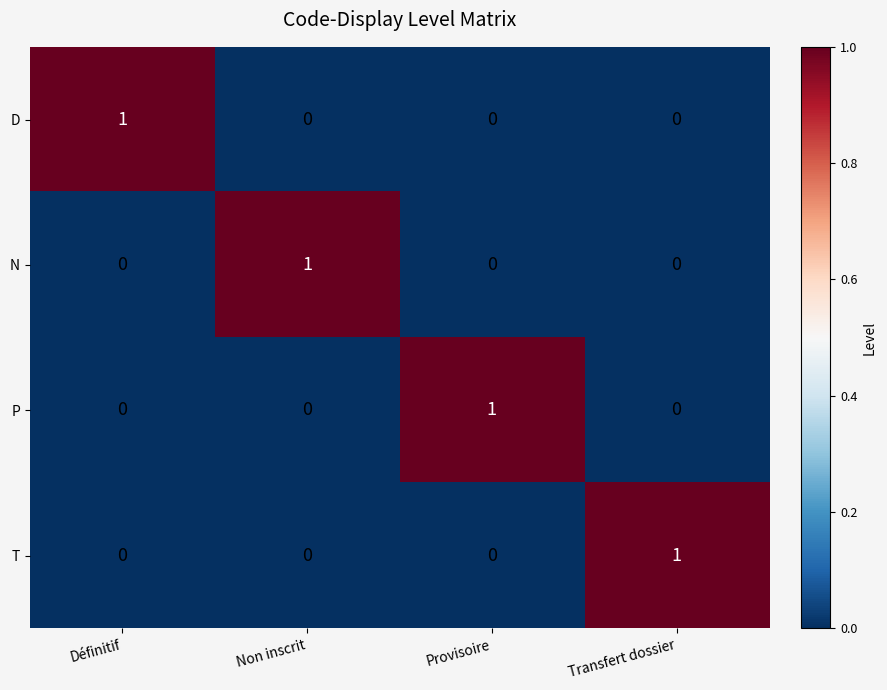

Count the T values in the range 0 to 1.

4